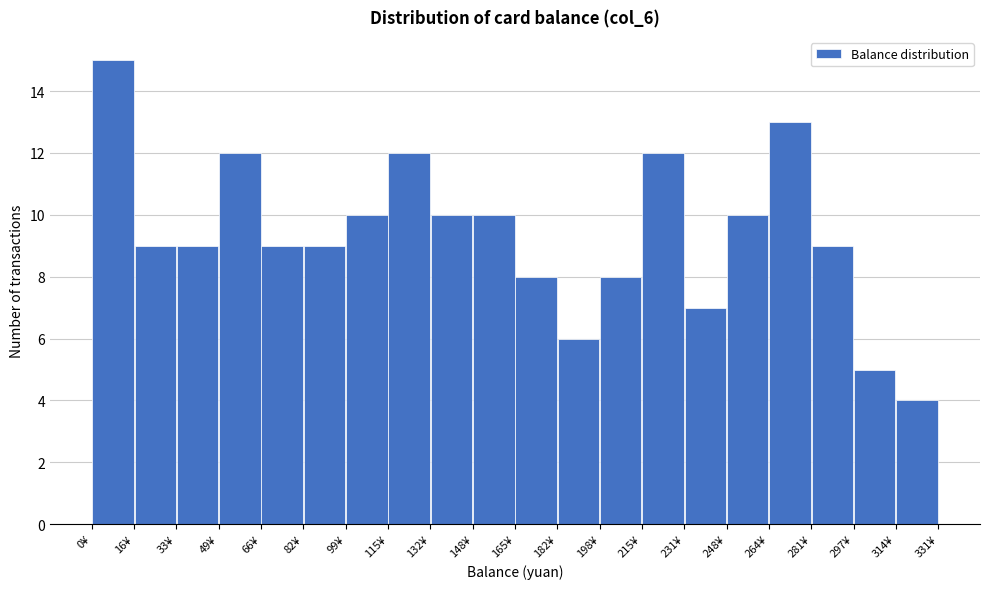

What is the height of the bar covering 132 to 148 on the x-axis? Neither the bar edges nor the heights are printed on the chart, so give them approximately, as read against the axes.

10